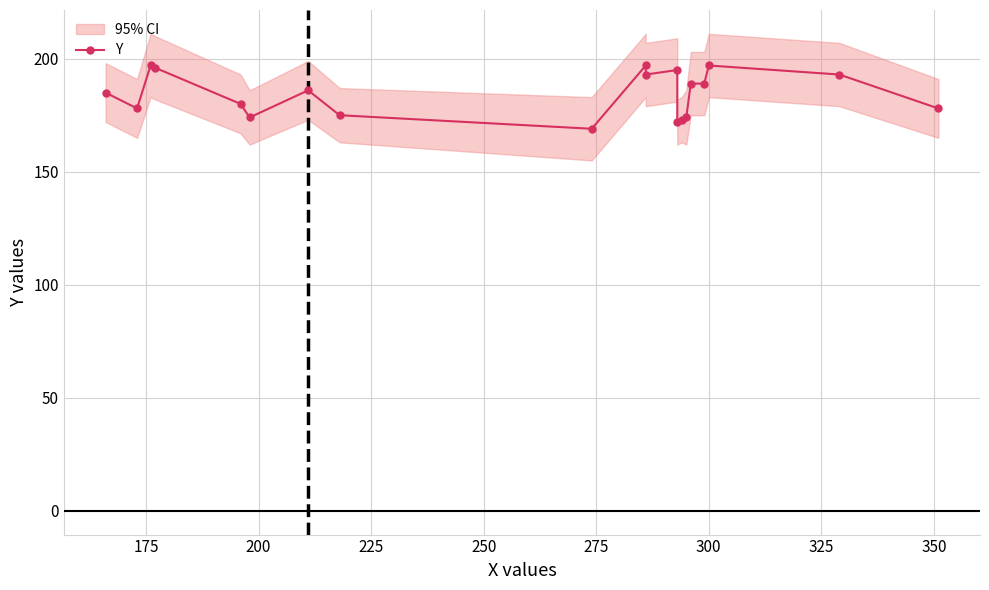

What is the average value?

184